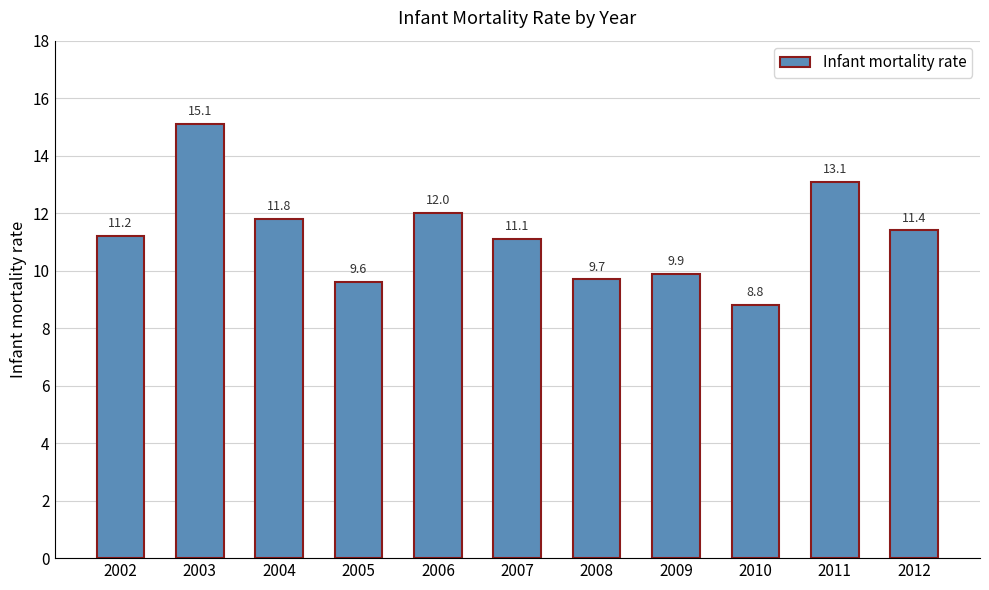

At which category does the chart reach its peak across all series?

2003